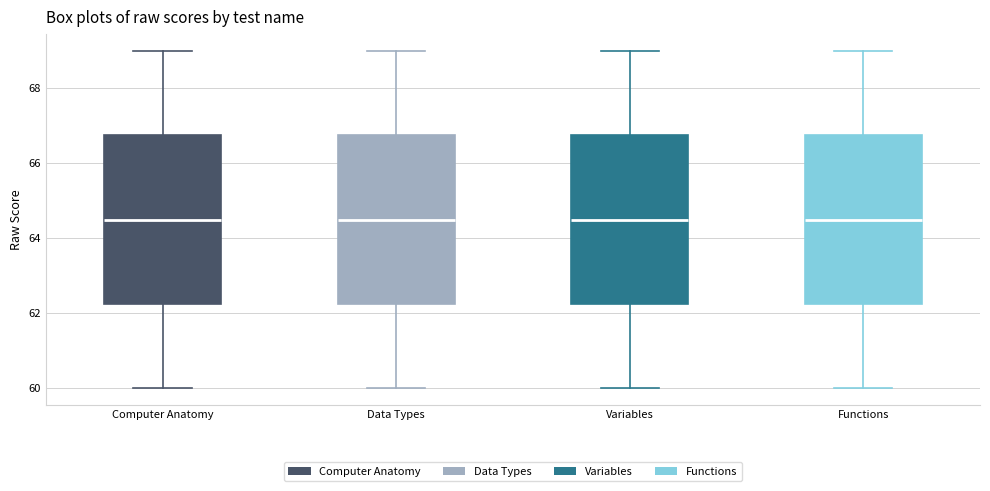

Where does the lower whisker of the box for Computer Anatomy end on the y-axis? The values are not printed on the chart, so give them approximately, as read against the axis.

60.0